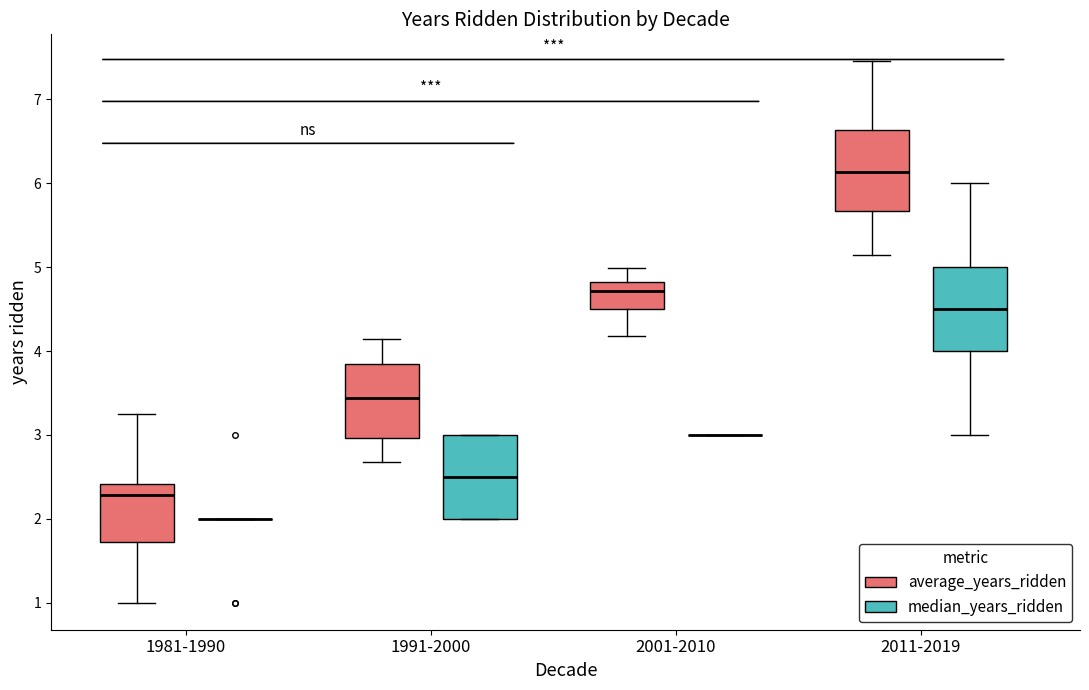

Reading left to right, transcribe this box plot: for each box, give where its median line is, the range the box spans, and where its two whiskers end, as read against the y-axis. The values are not printed on the chart, so give them approximately, as read against the axis.

1981-1990 (average_years_ridden): median 2.3, box 1.7 to 2.4, whiskers 1.0 to 3.3
1981-1990 (median_years_ridden): box collapsed to a line at 2.0, whiskers 2.0 to 2.0
1991-2000 (average_years_ridden): median 3.4, box 3.0 to 3.8, whiskers 2.7 to 4.1
1991-2000 (median_years_ridden): median 2.5, box 2.0 to 3.0, whiskers 2.0 to 3.0
2001-2010 (average_years_ridden): median 4.7, box 4.5 to 4.8, whiskers 4.2 to 5.0
2001-2010 (median_years_ridden): box collapsed to a line at 3.0, whiskers 3.0 to 3.0
2011-2019 (average_years_ridden): median 6.1, box 5.7 to 6.6, whiskers 5.1 to 7.5
2011-2019 (median_years_ridden): median 4.5, box 4.0 to 5.0, whiskers 3.0 to 6.0